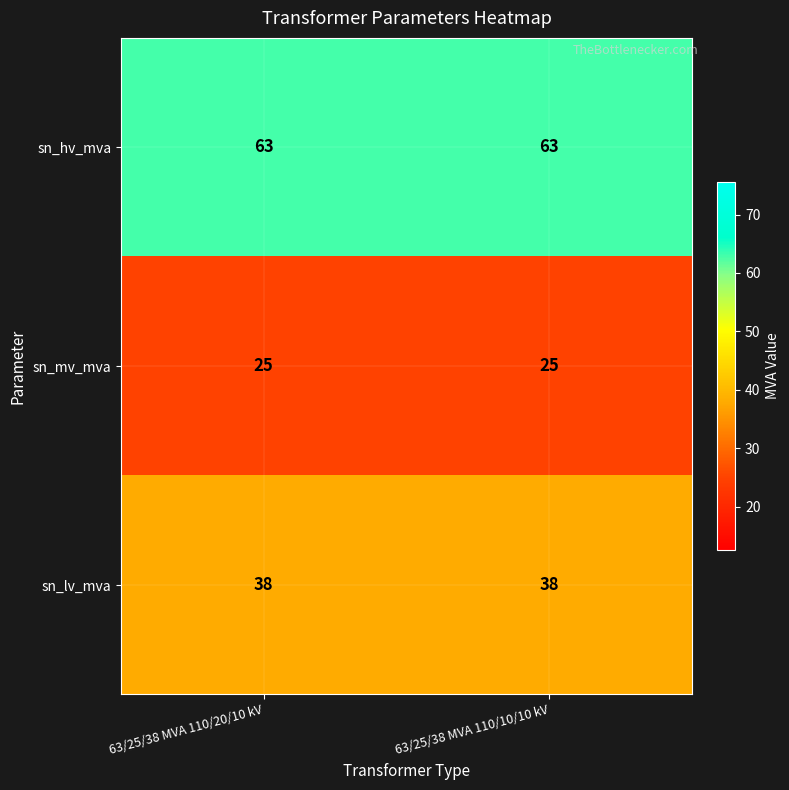

Reading left to right, what are all the values shown in this chart?

sn_hv_mva: 63	63
sn_mv_mva: 25	25
sn_lv_mva: 38	38